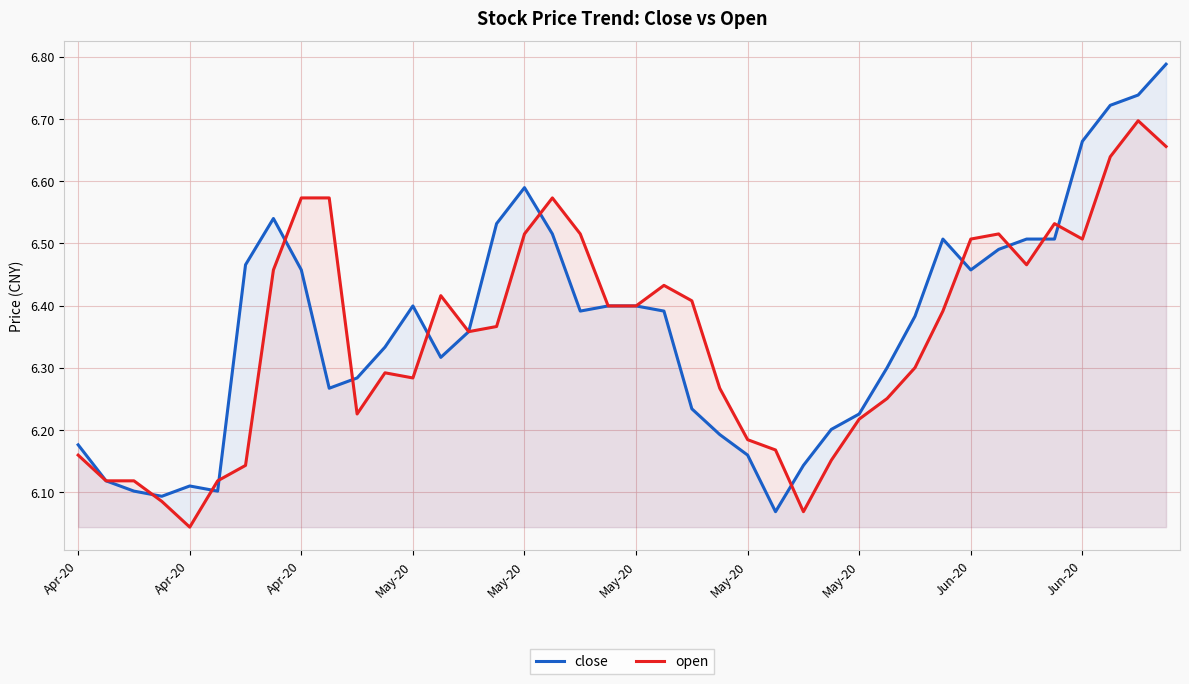

List the series in order of their peak value, lowest first.

open, close